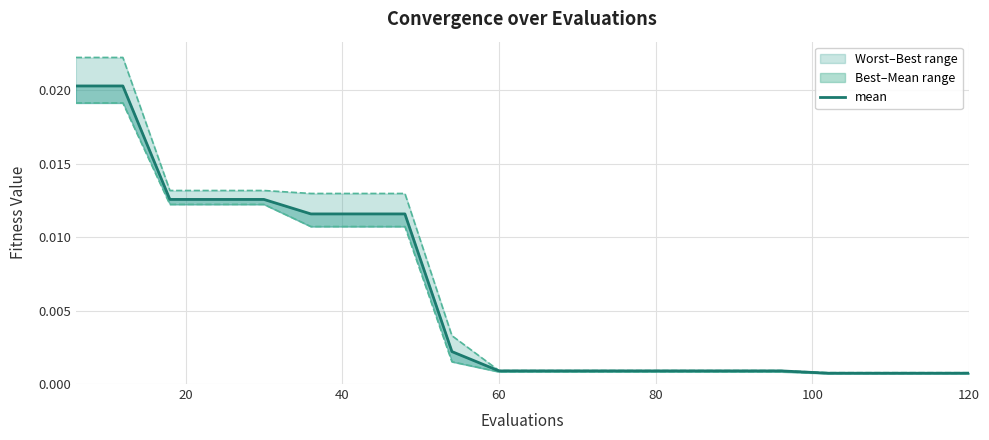

What is the sum of all best line values?

0.1